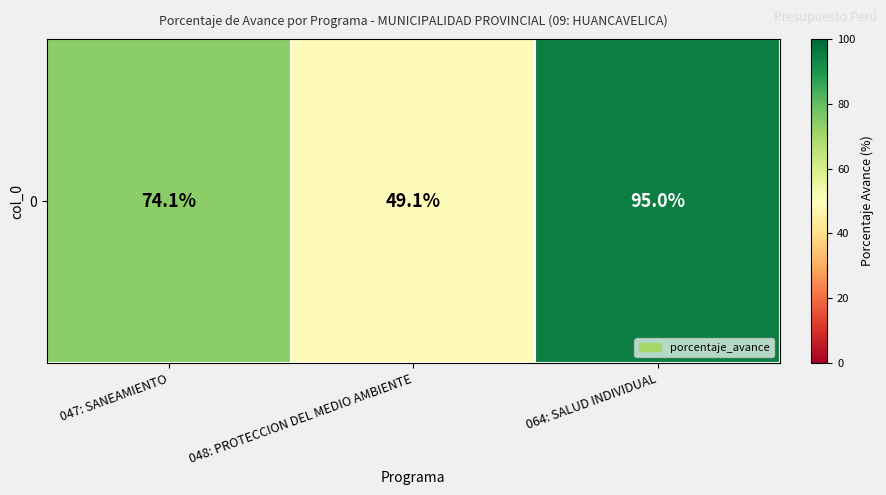

At which category does the chart reach its minimum across all series?

048: PROTECCION DEL MEDIO AMBIENTE